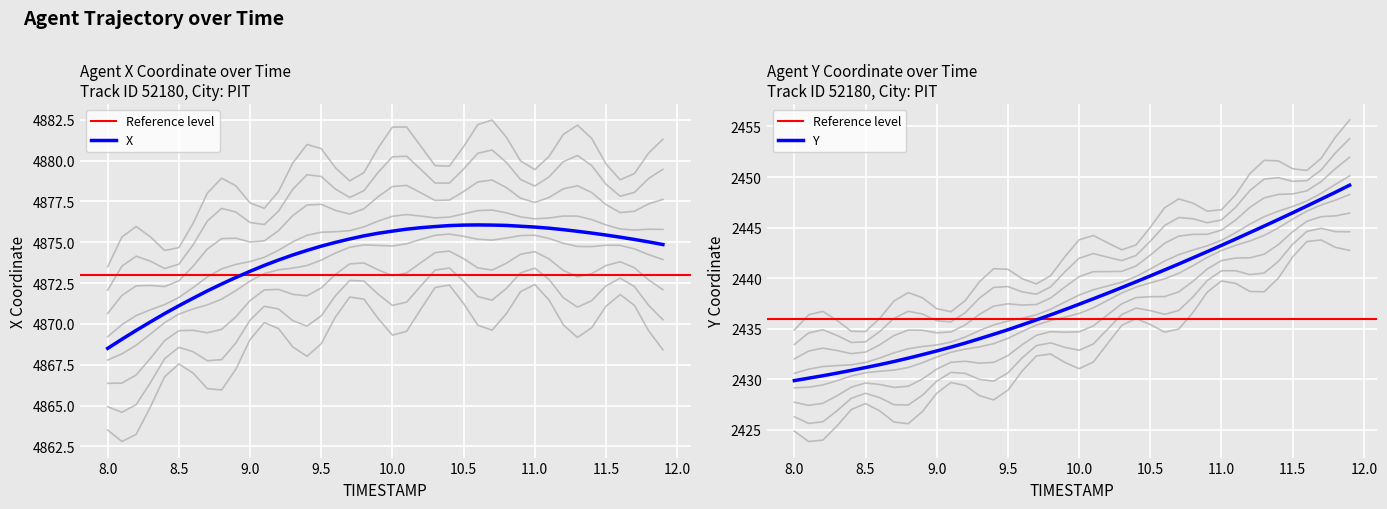

True or false: Y has a value of 521.5 at 9.5.

False